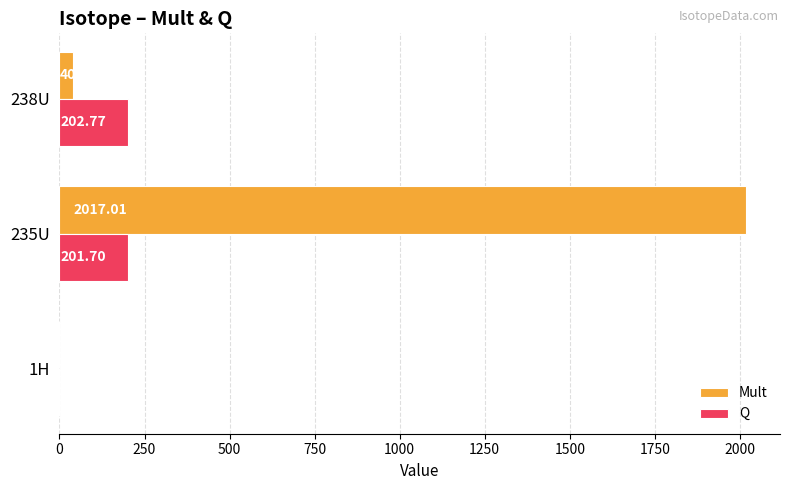

Between 235U and 238U, which series saw the biggest shift?

Mult